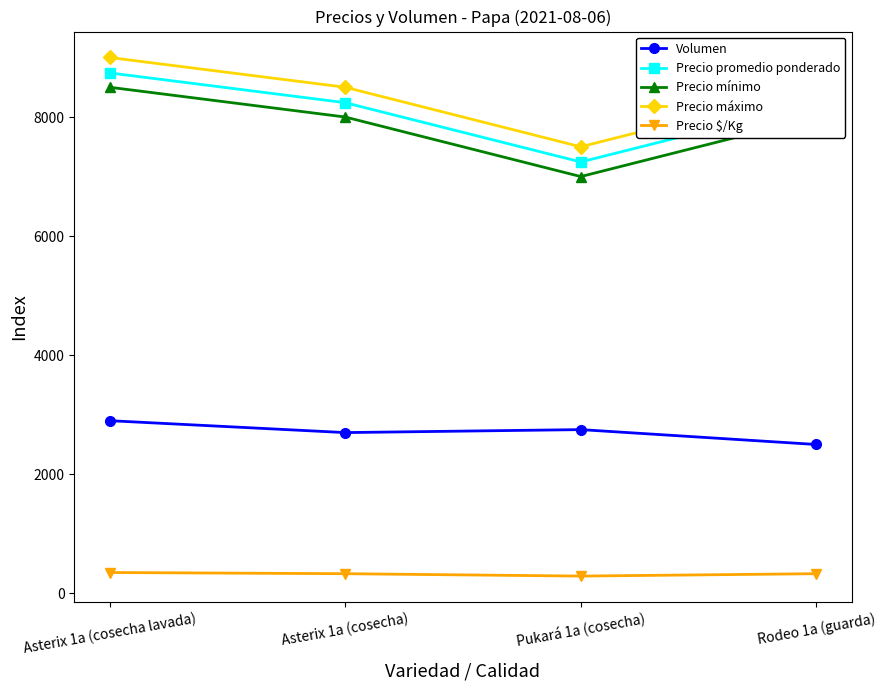

True or false: Precio promedio ponderado has a value of 1894 at Pukará 1a (cosecha).

False